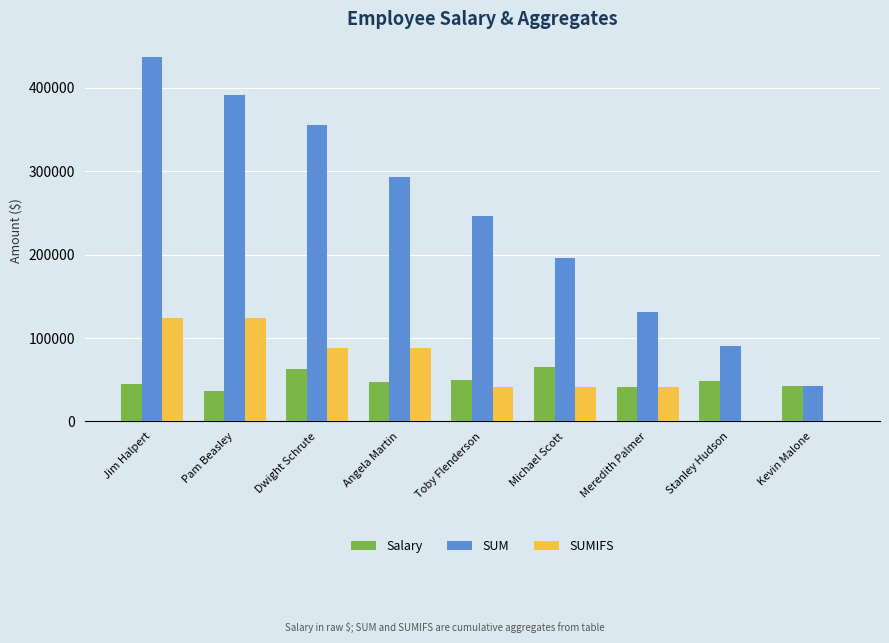

What is the highest value of the Salary series?

65000